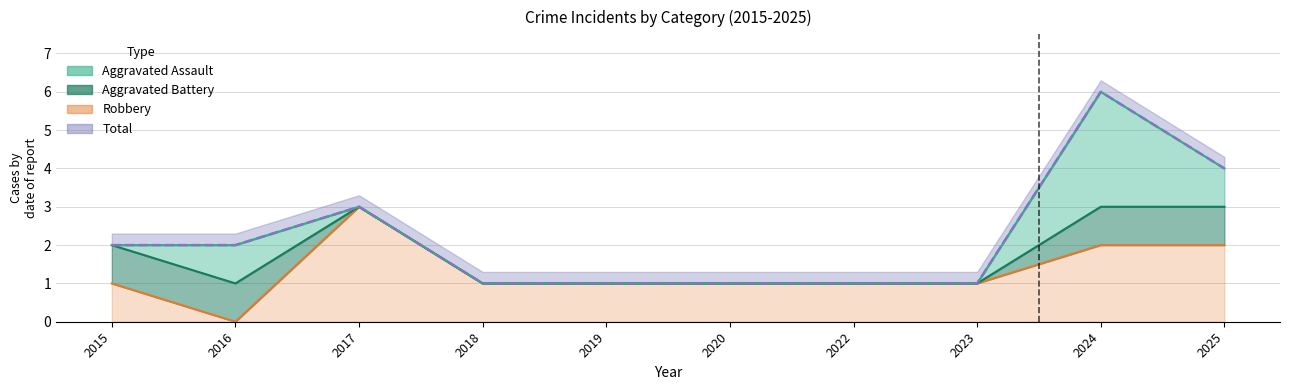

How many interior local peaks does the Robbery series have?

1